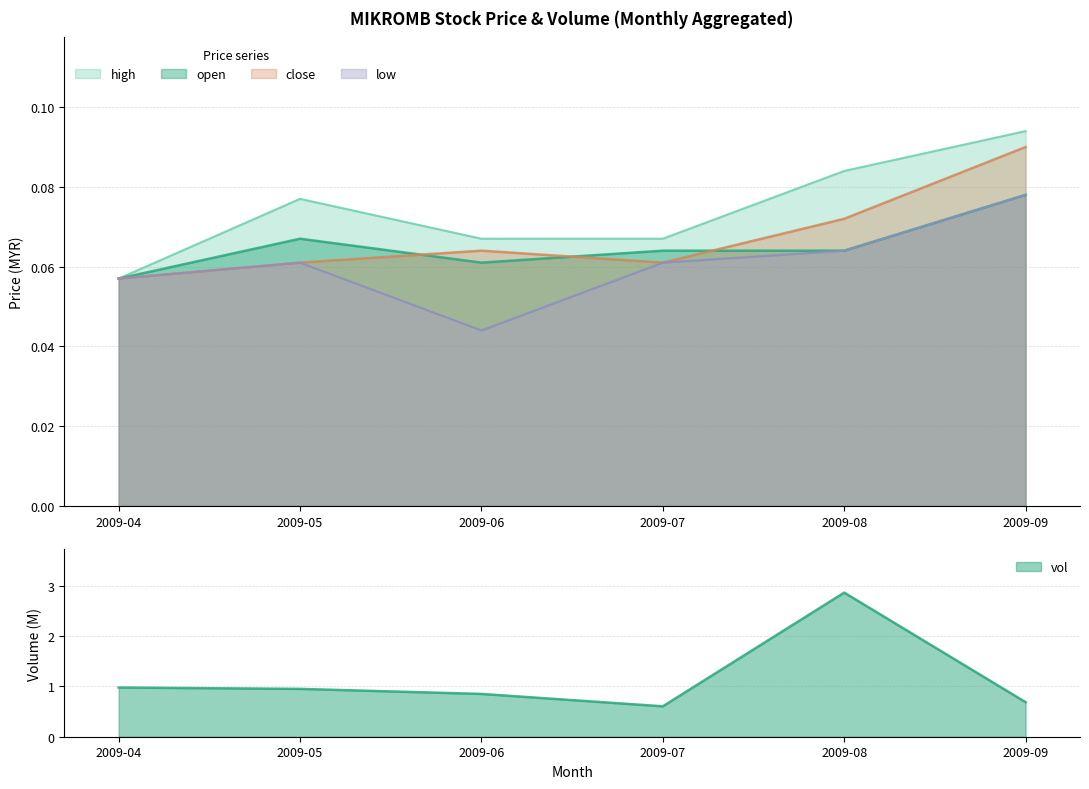

At which category does open reach its first local peak?

2009-05